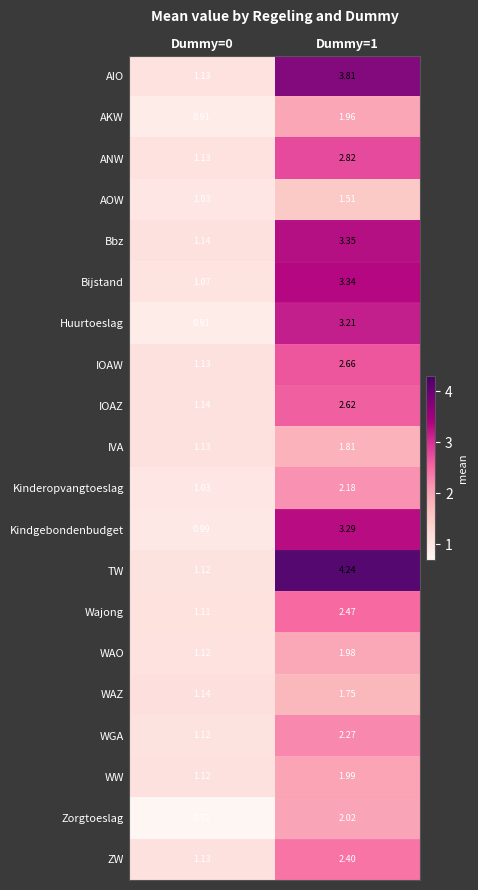

Between Dummy=0 and Dummy=1, which series saw the biggest shift?

TW